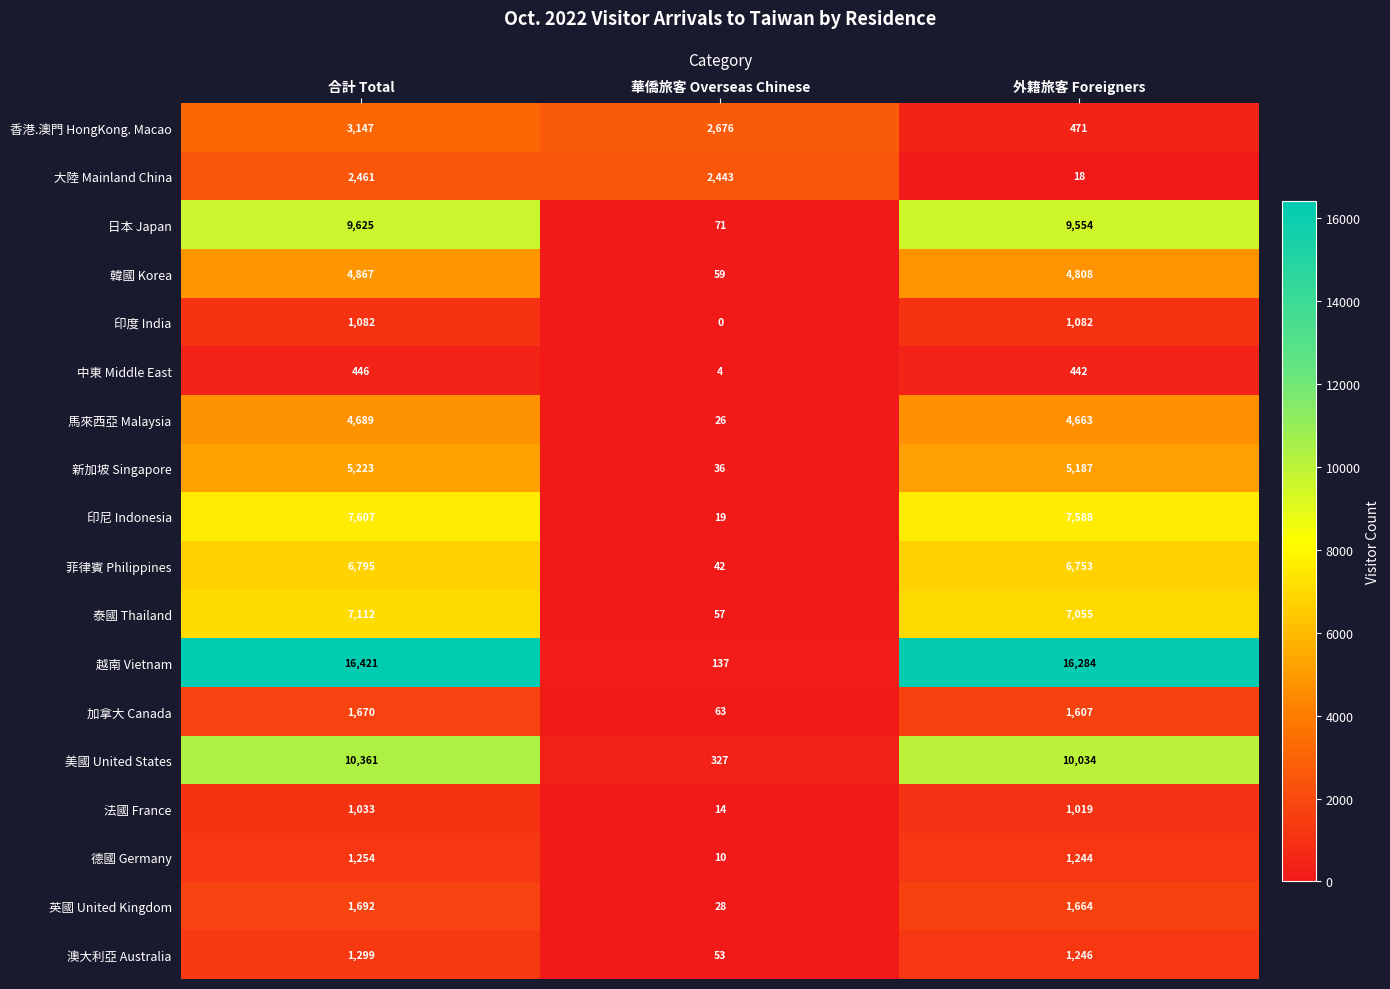

At which label is 泰國 Thailand closest to 3584?

外籍旅客 Foreigners